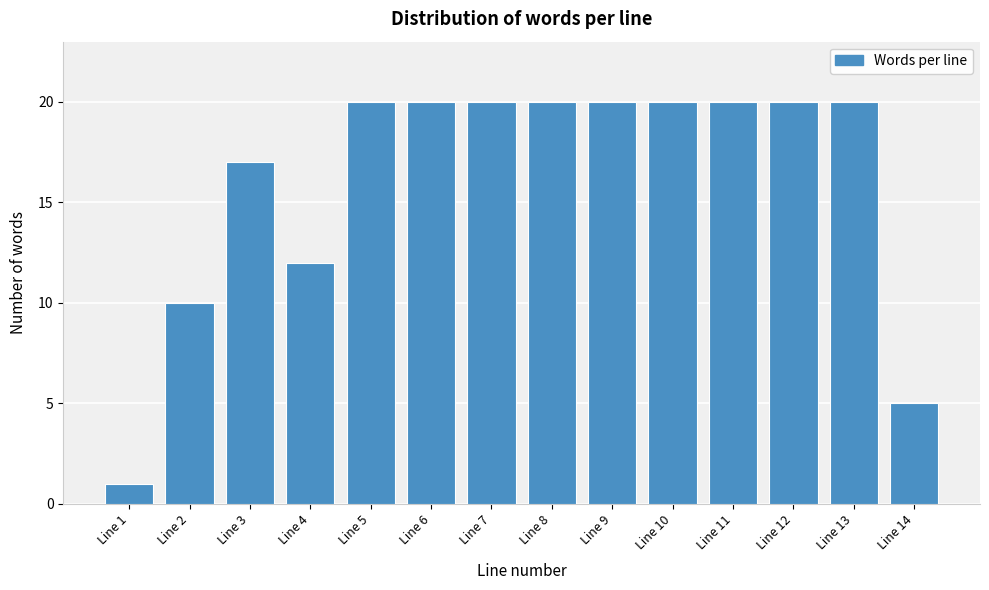

Reading left to right, list all the values displayed in this chart.

1	10	17	12	20	20	20	20	20	20	20	20	20	5